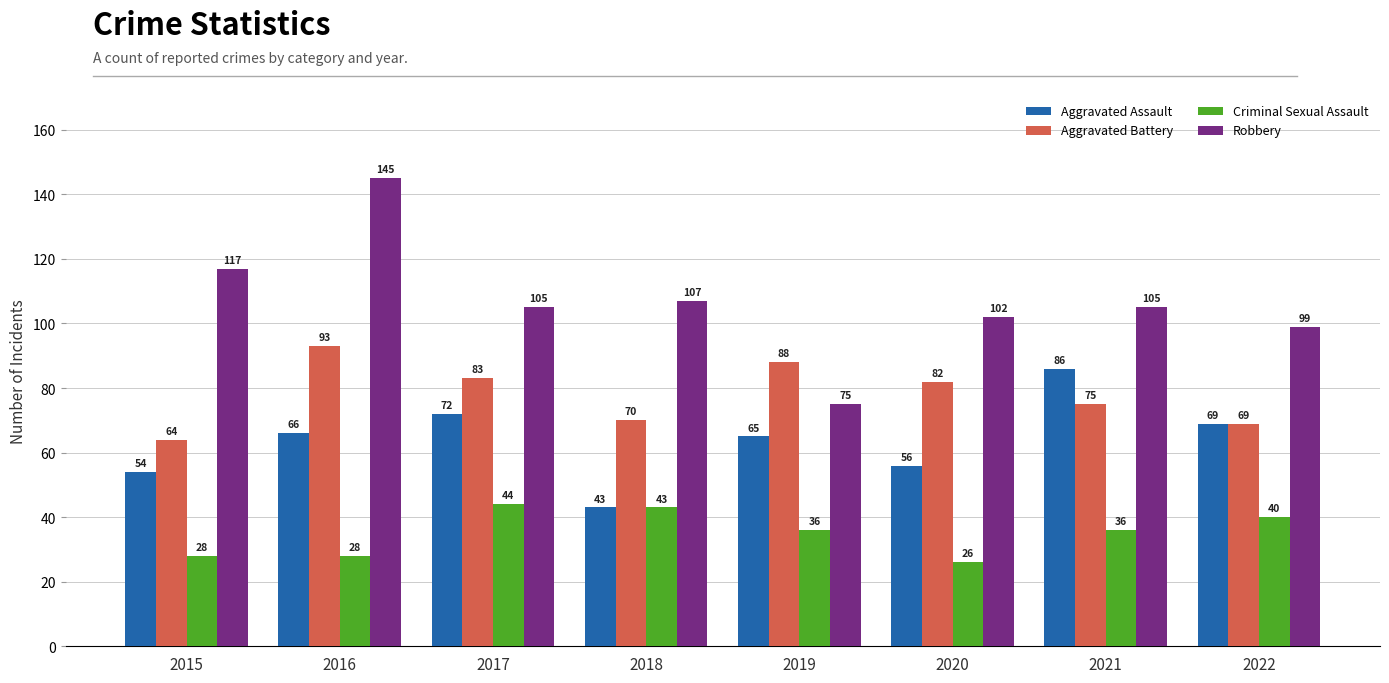

Is it true that Criminal Sexual Assault equals 28 at 2015?

True